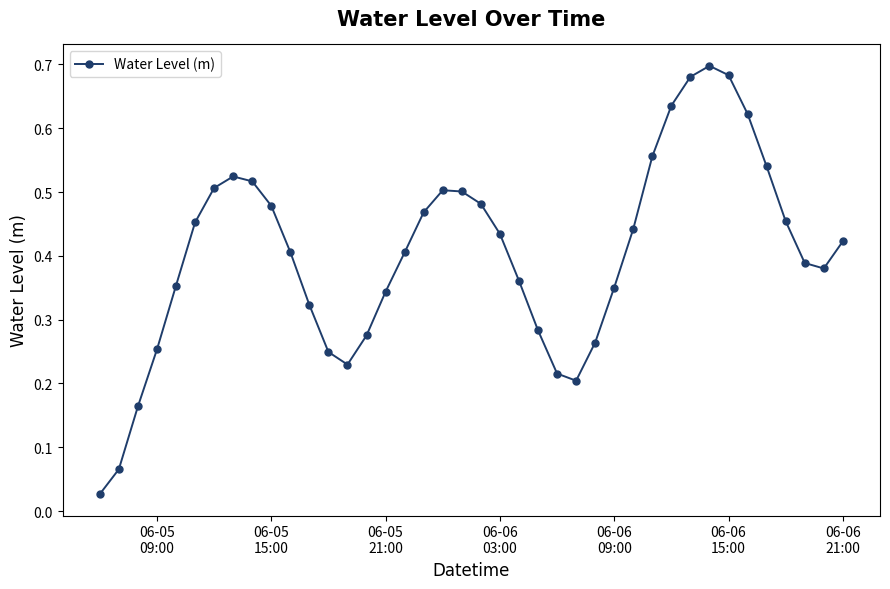

How many interior local valleys (lower than both neighbors) does the data have?

3